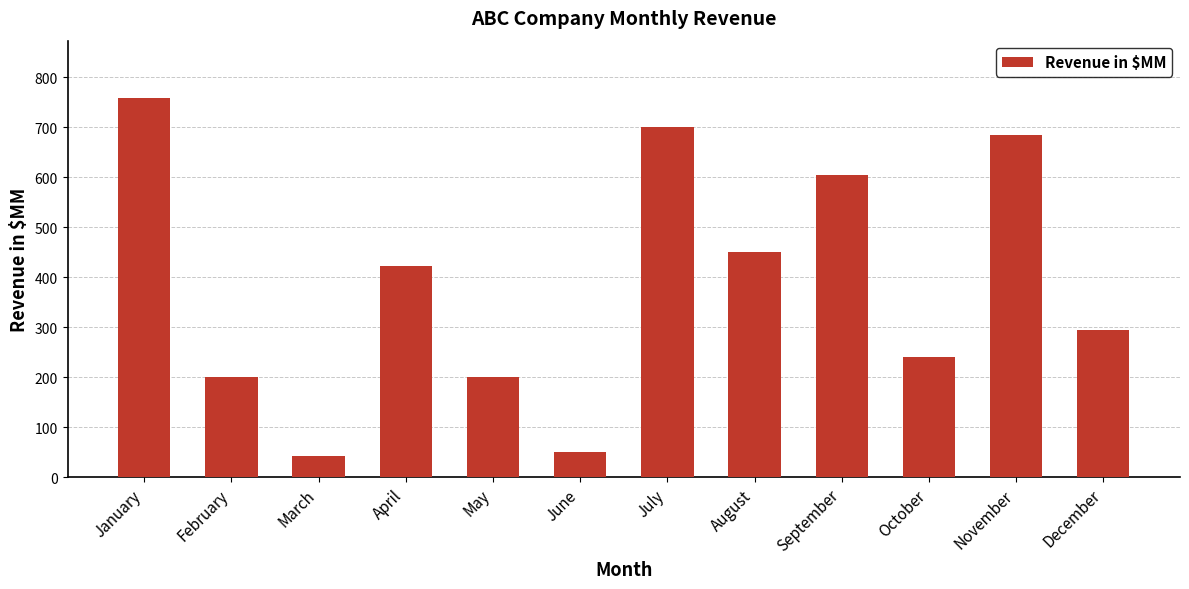

How many bars are there in total?

12